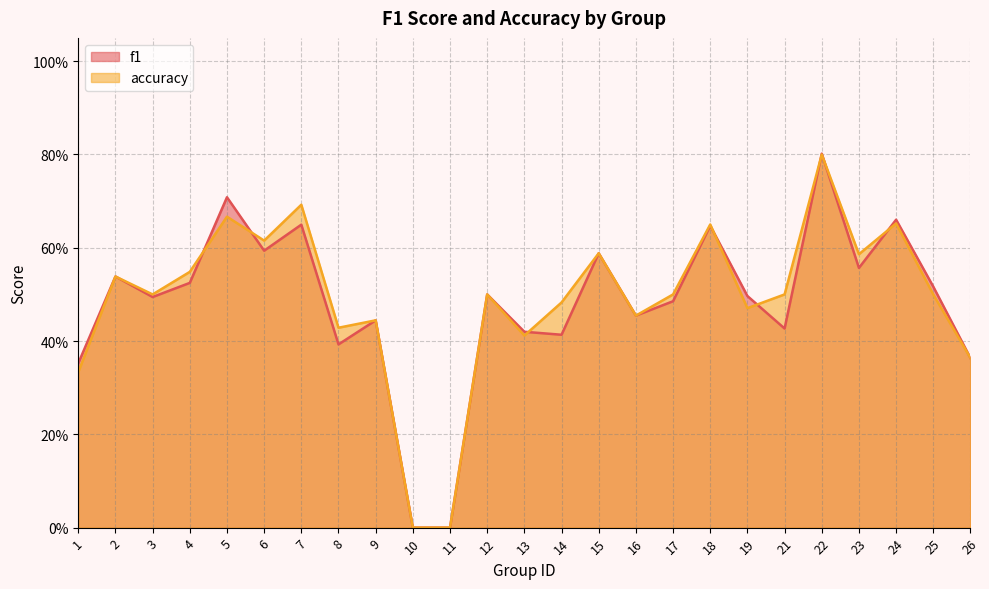

Does the chart have visible grid lines?

Yes